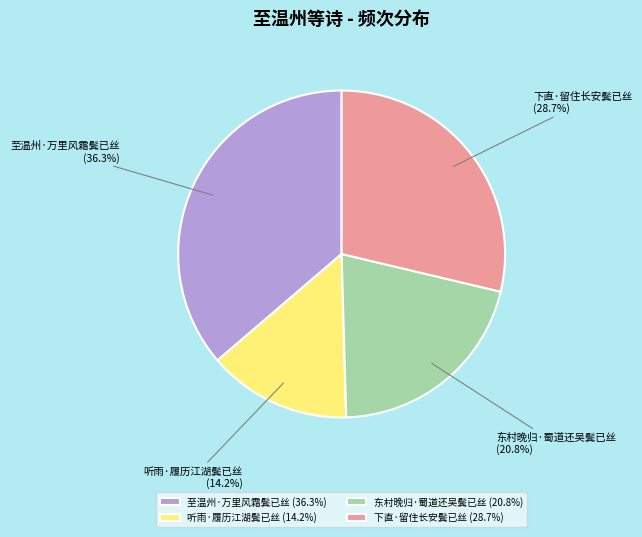

How much of the chart is everything except 至温州·万里风霜鬓已丝?

63.7%